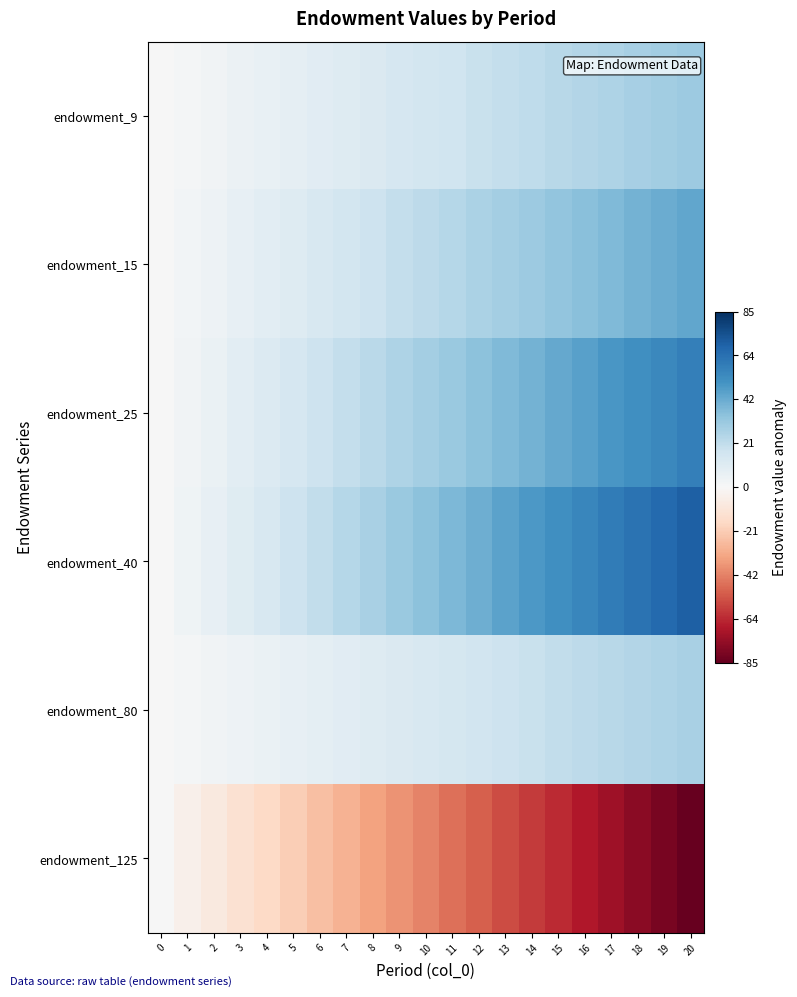

Which series changed the most between 6 and 20?

endowment_125